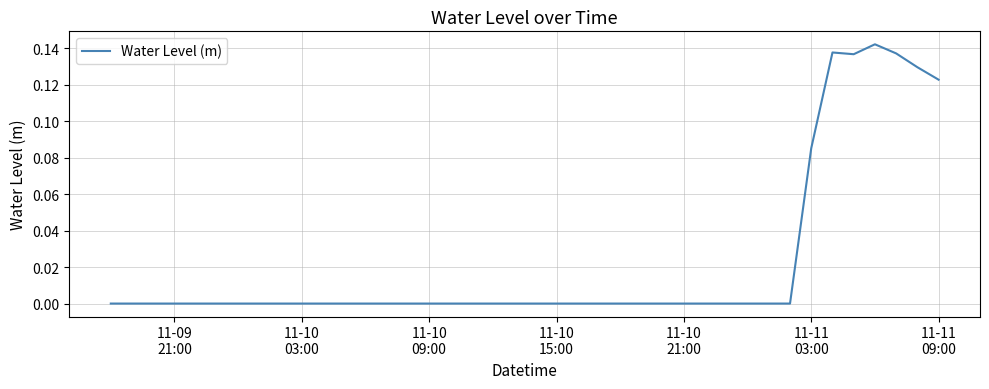

How many interior local peaks (higher than both neighbors) does the data have?

3